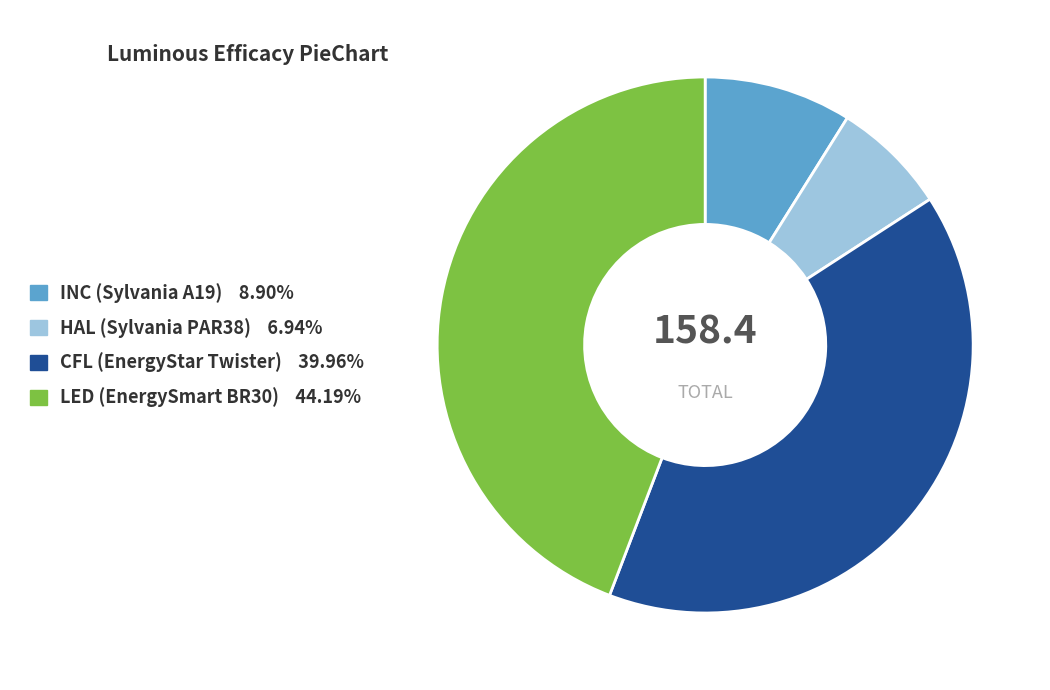

Approximately how many times larger is the value at LED (EnergySmart BR30) compared to CFL (EnergyStar Twister)?

1.1